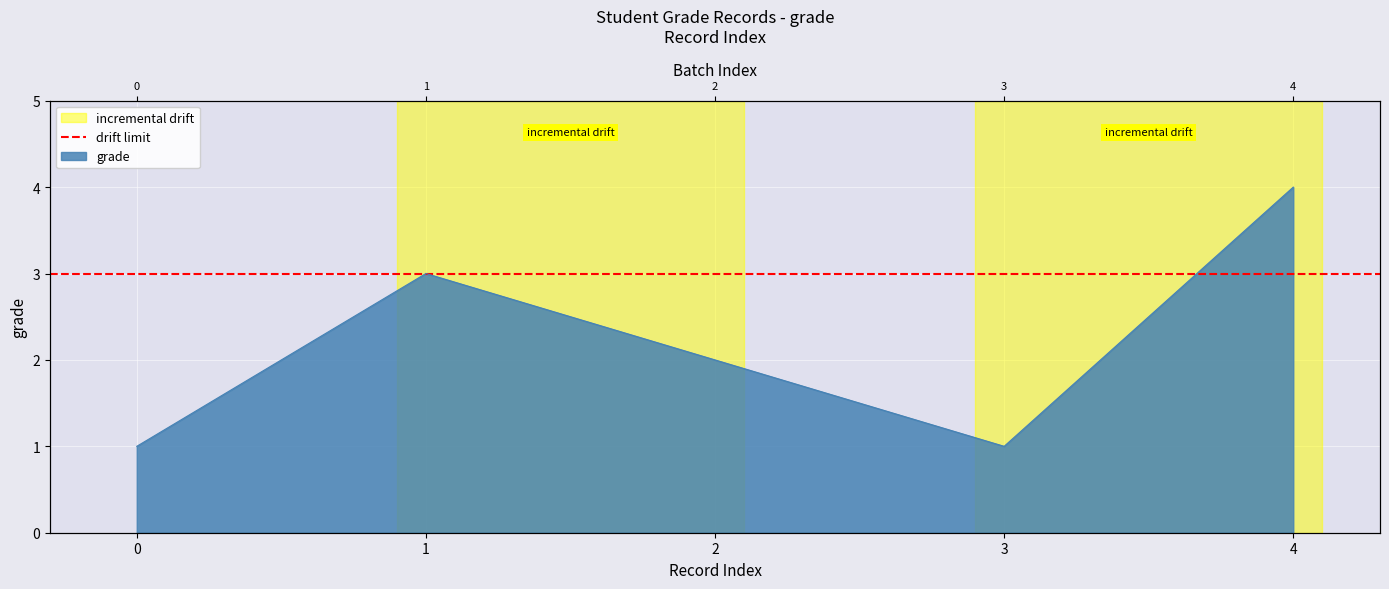

Reading left to right, extract all data points from this chart.

1	3	2	1	4